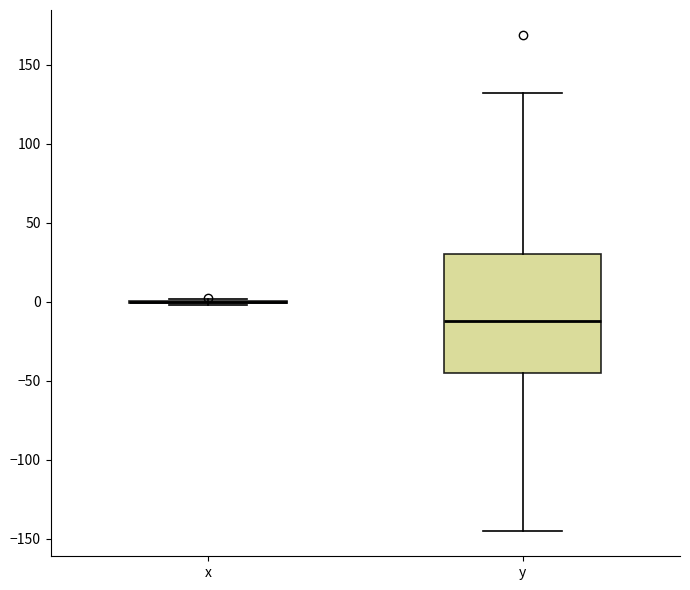

Reading left to right, read every box against the y-axis: the position of its median line, the range the box covers, and the ends of its whiskers. The values are not printed on the chart, so give them approximately, as read against the axis.

x: box collapsed to a line at 0, whiskers 0 to 0
y: median -10, box -45 to 30, whiskers -145 to 130